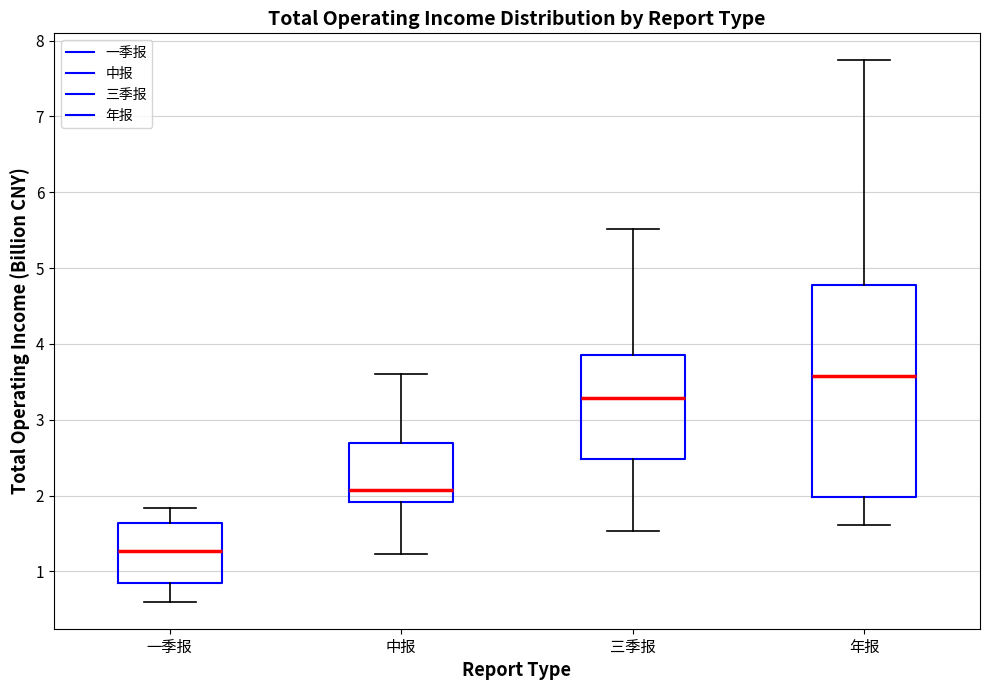

Which box has the highest median line?

年报